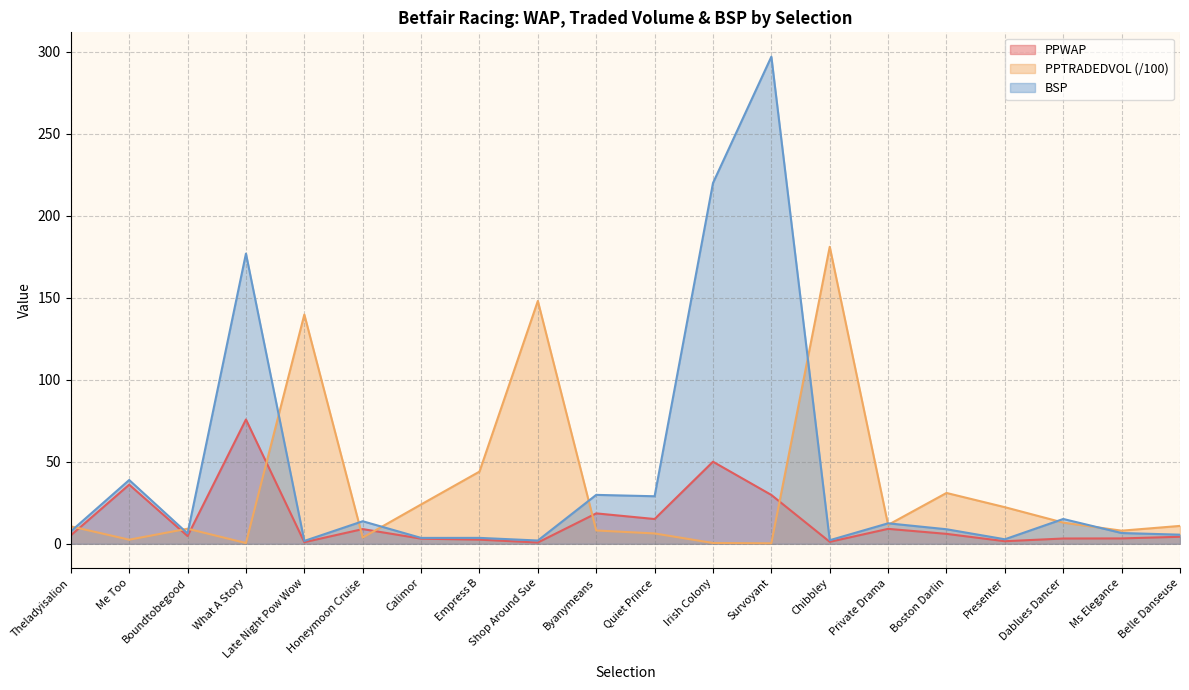

What are all the series names shown in the legend?

PPWAP, PPTRADEDVOL (/100), BSP